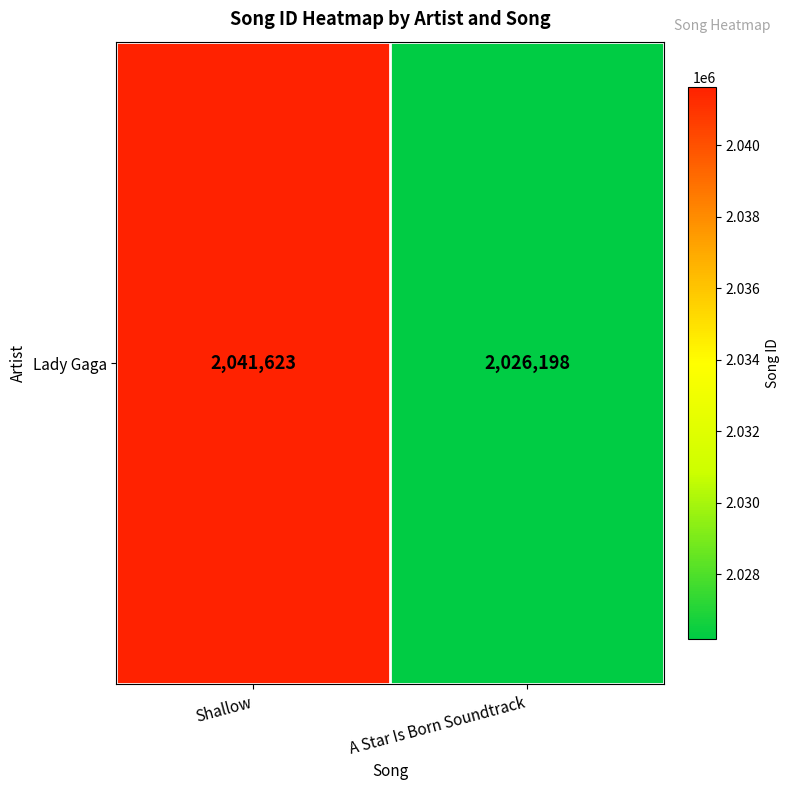

The chart shows a value of 2041623 at Shallow. True or false?

True